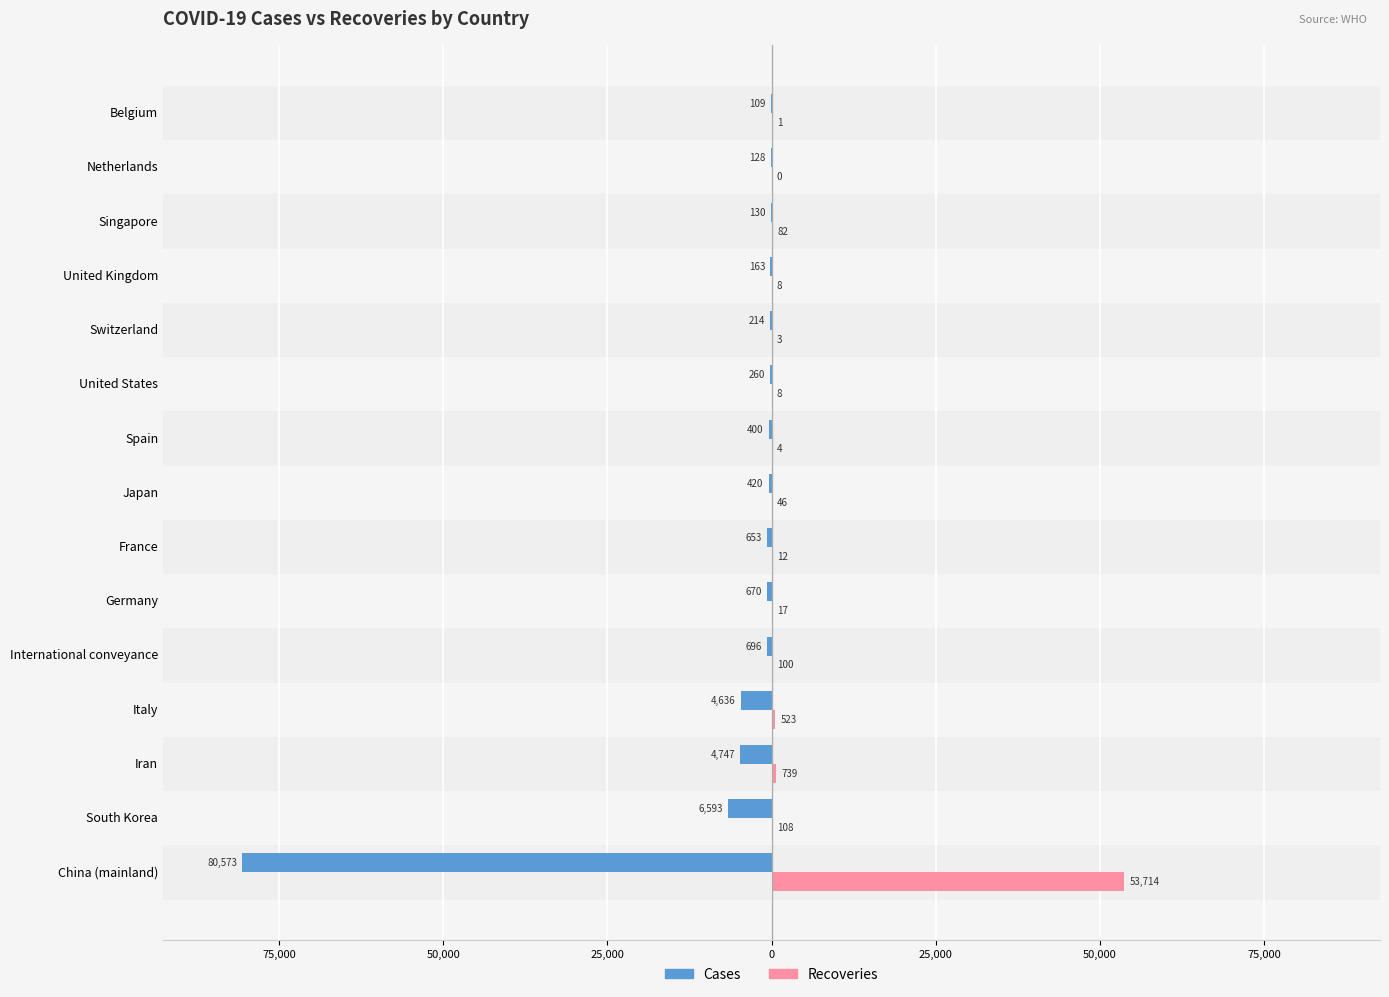

Is it true that Recoveries equals 14 at United States?

False